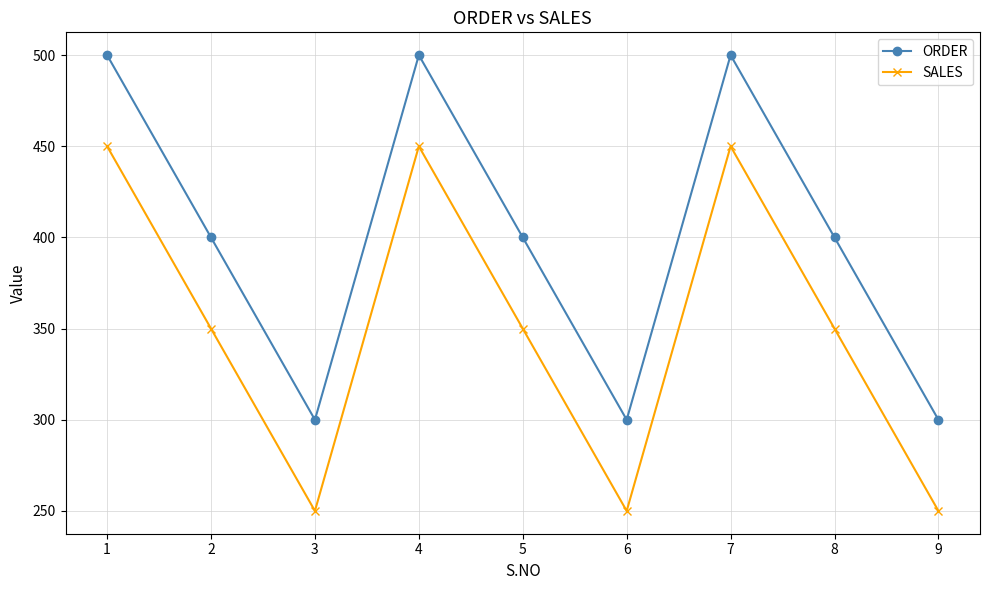

At 8, list the series in order from smallest to largest.

SALES, ORDER